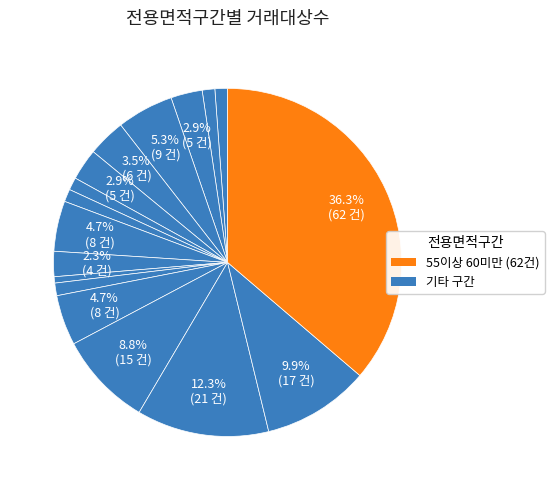

Count the number of slices in the pie.

17